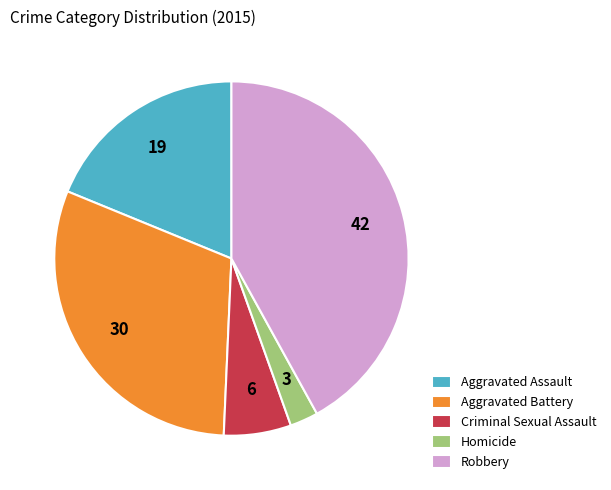

Is the sum of Aggravated Battery and Aggravated Assault greater than half?

No